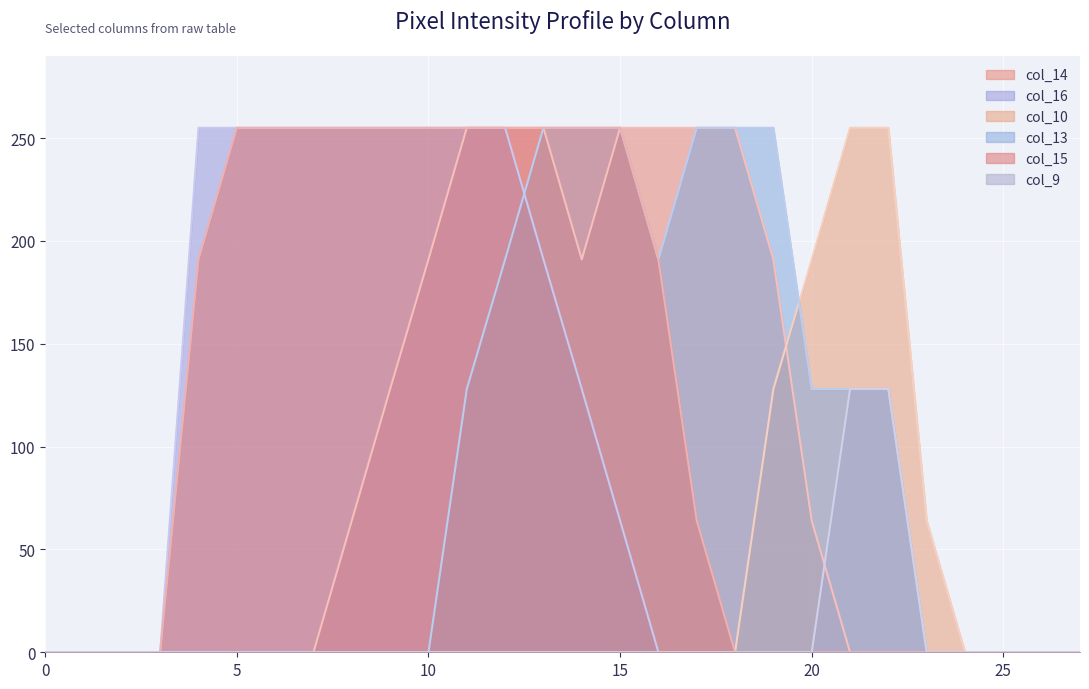

List the series in order of their peak value, lowest first.

col_9, col_14, col_16, col_10, col_13, col_15